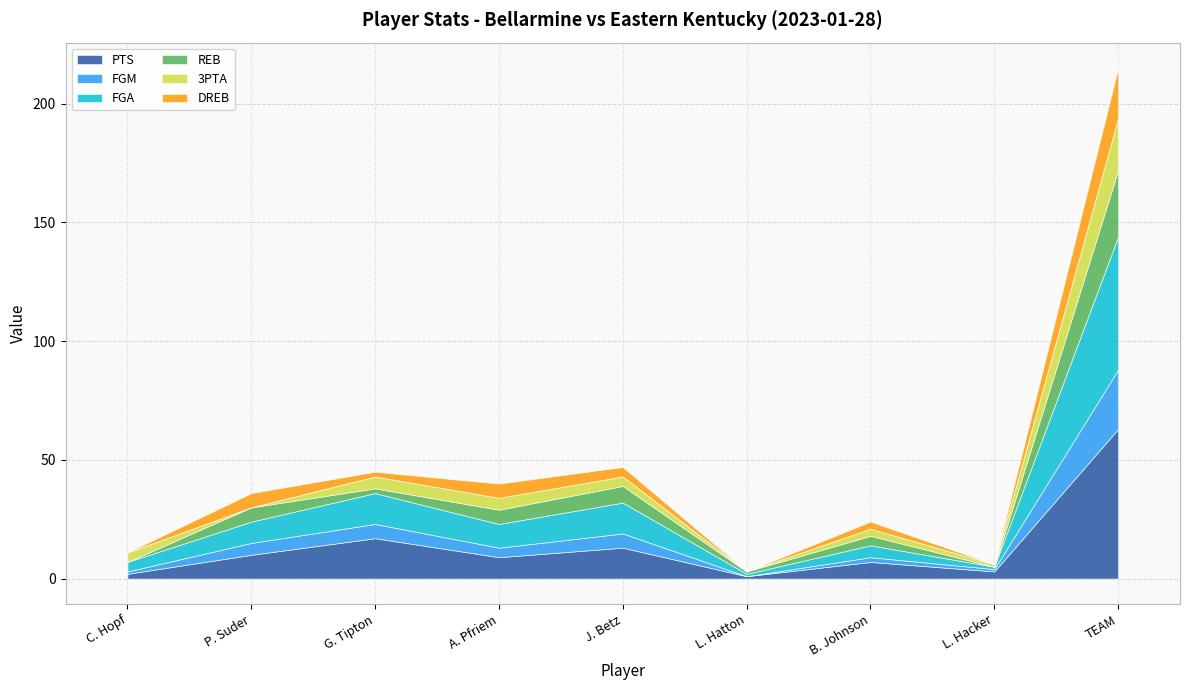

What is the value of the 3PTA point at the 7th from the left?

3